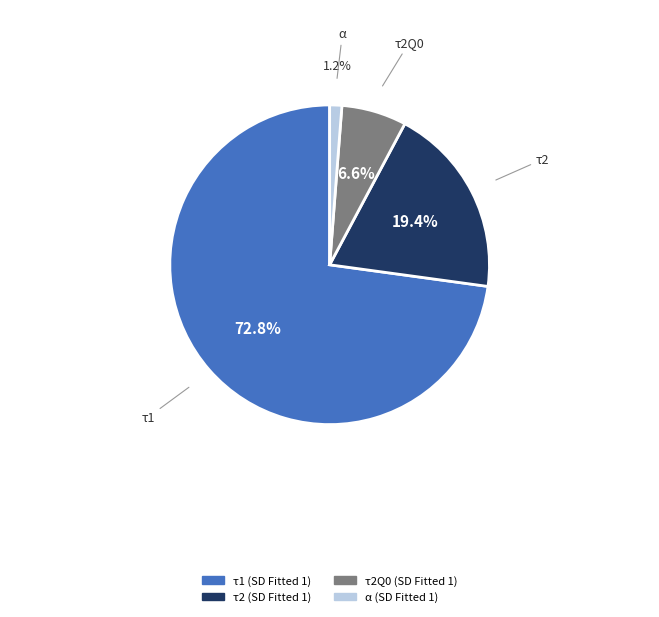

Does any single category account for the majority?

Yes